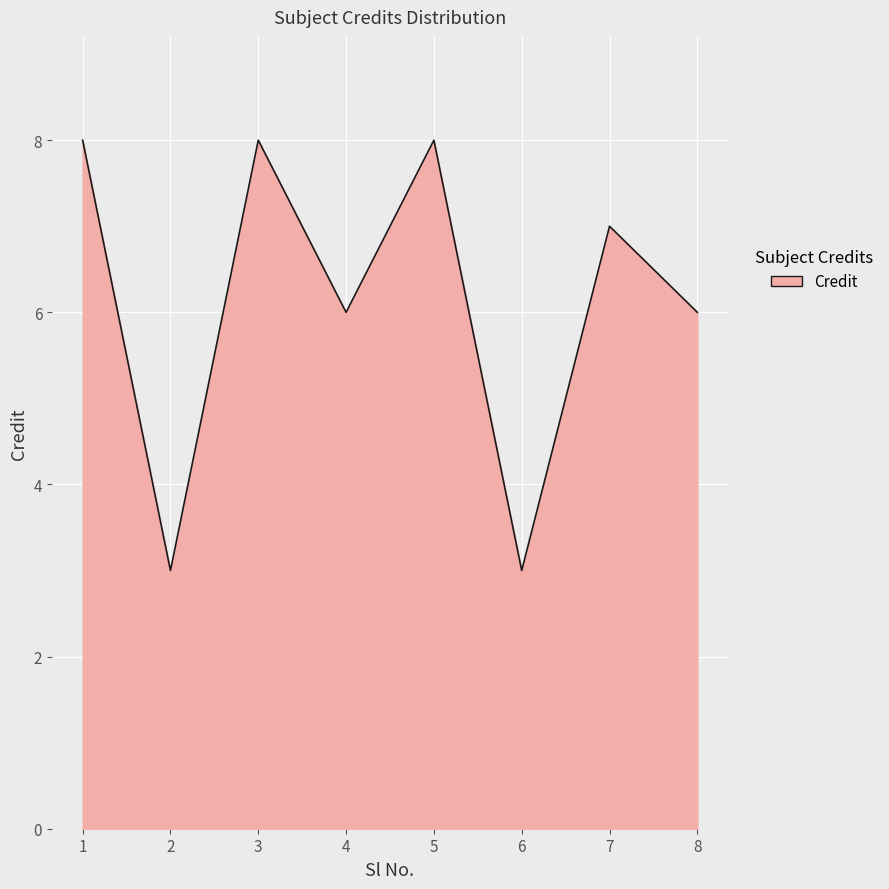

What is the maximum value shown in the chart?

8